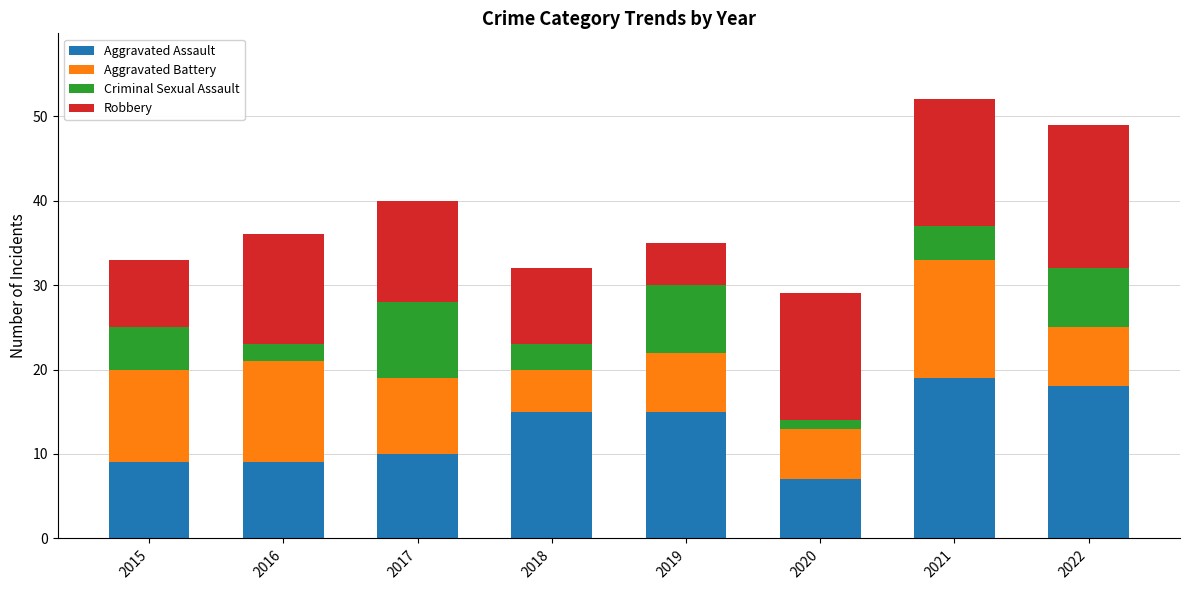

What is the sum of the Aggravated Assault values at 2022 and 2019?

33